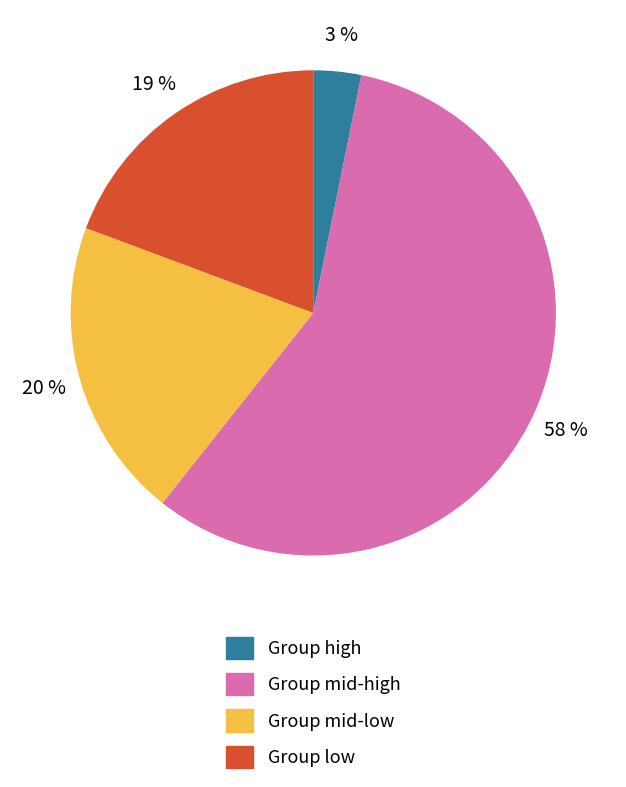

What percentage is the Group mid-low slice, to the nearest percent?

20%